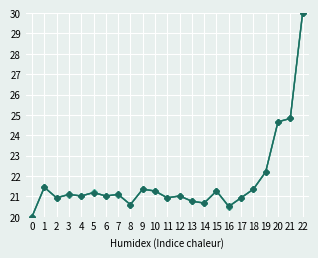

At which category is the sum across all series the highest?

22